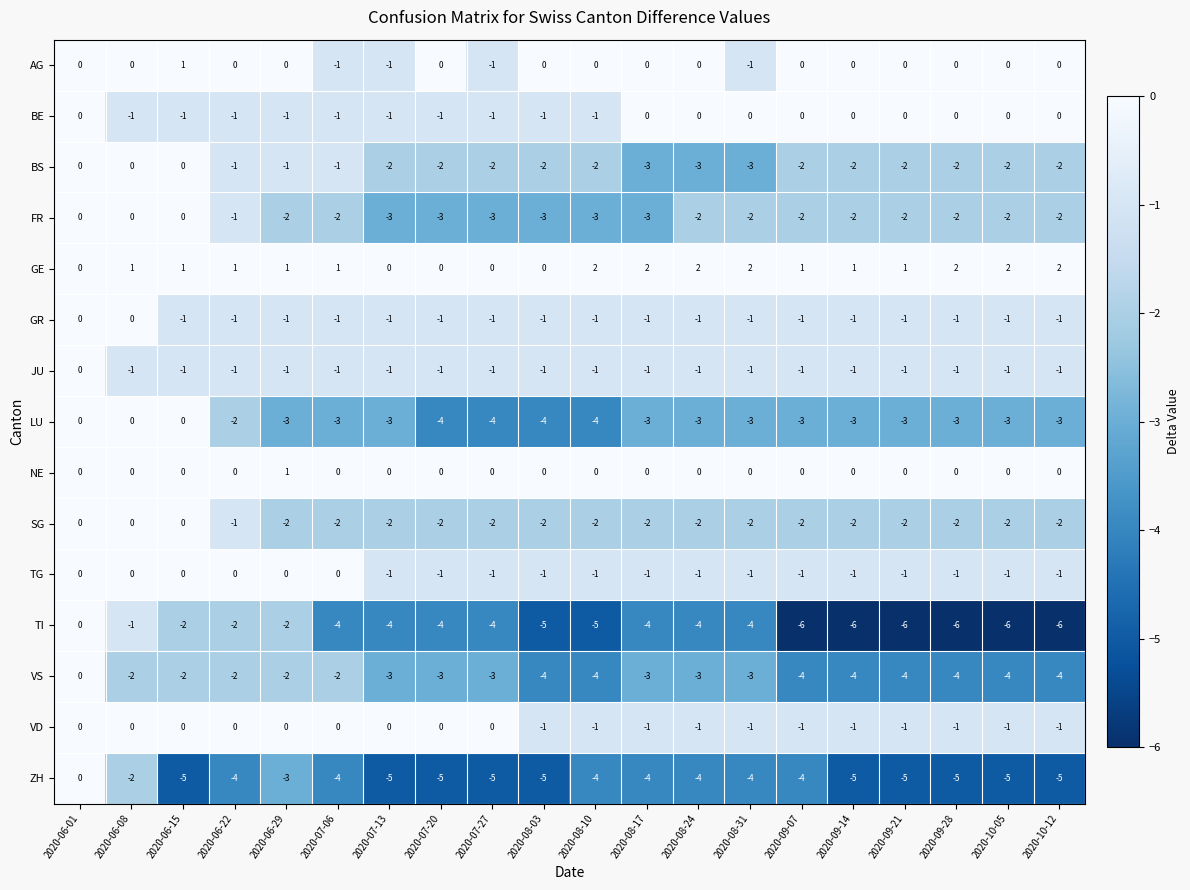

At which category is the sum across all series the highest?

2020-06-01